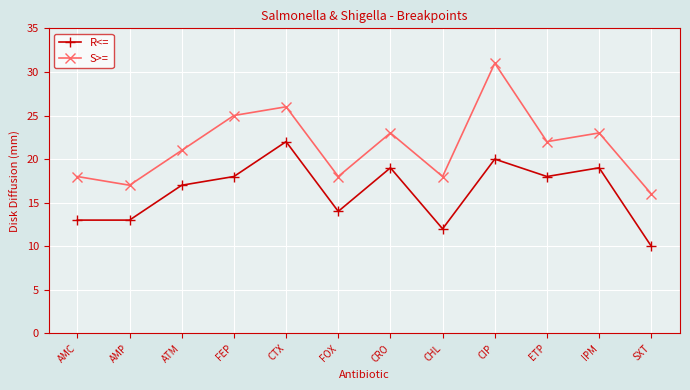

True or false: S>= and R<= cross at least once.

False